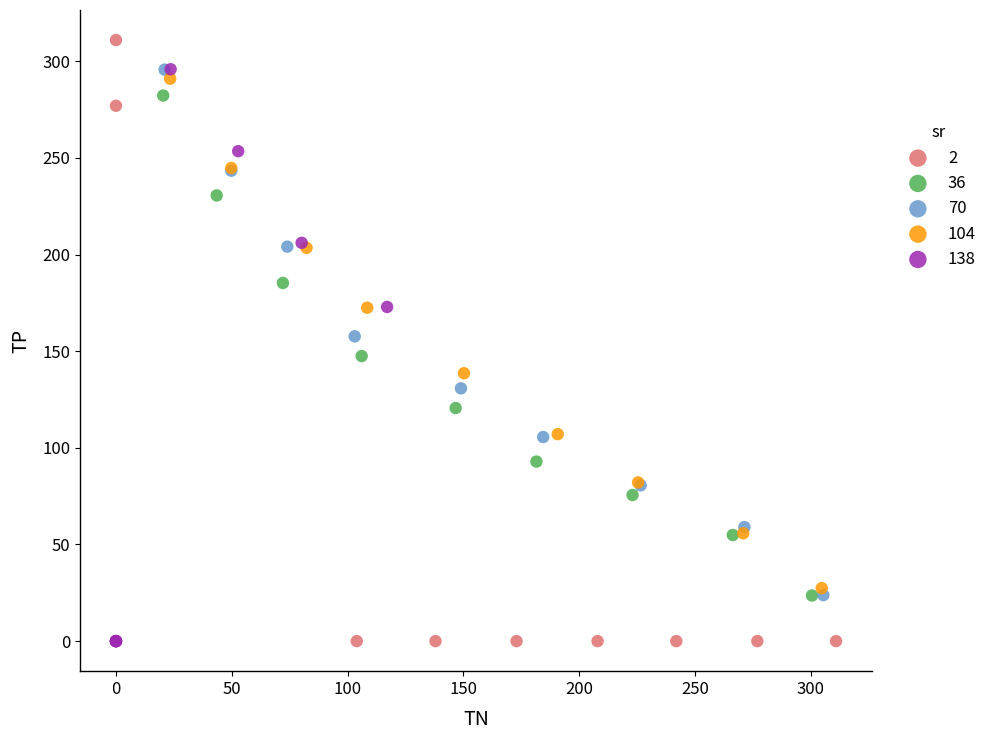

What are all the series names shown in the legend?

2, 36, 70, 104, 138